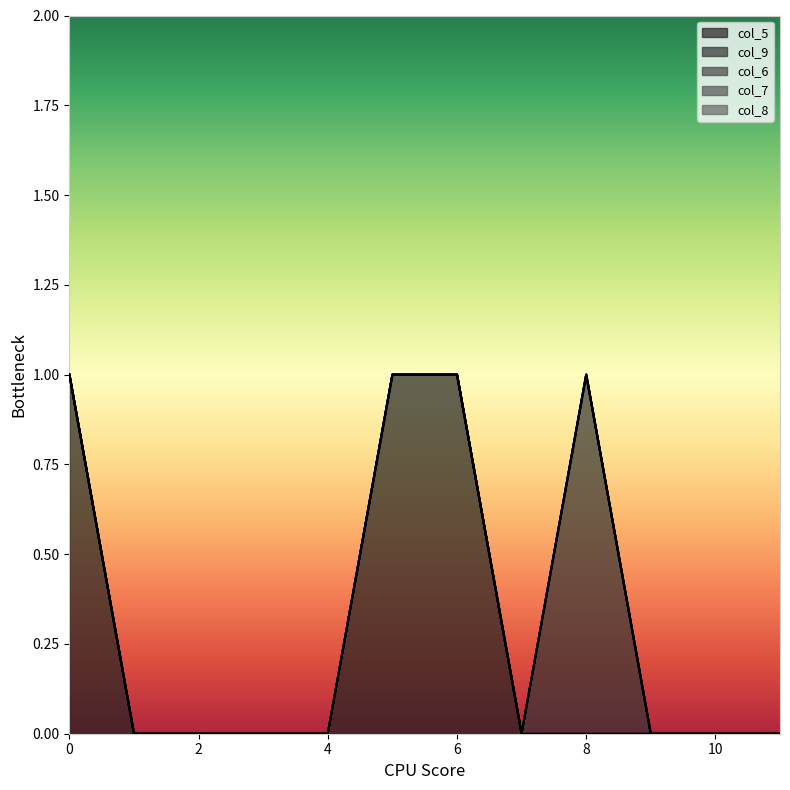

The value of col_6 at 0 is 0. True or false?

True